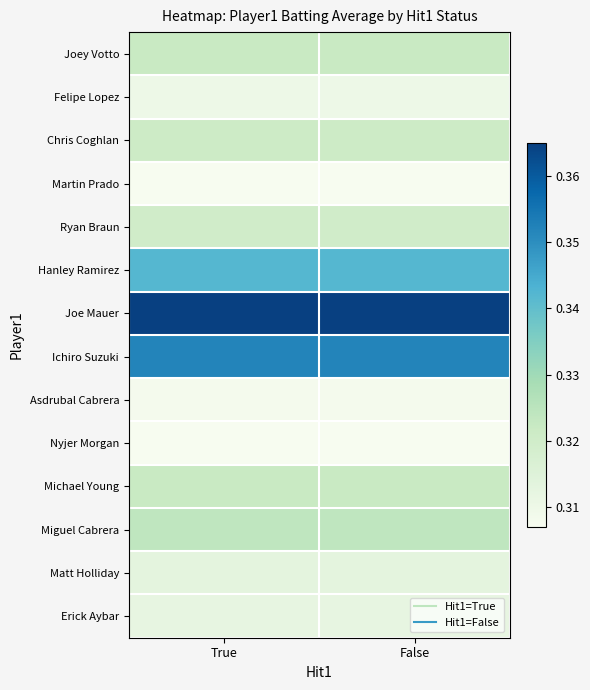

What is the greatest value displayed?

0.4